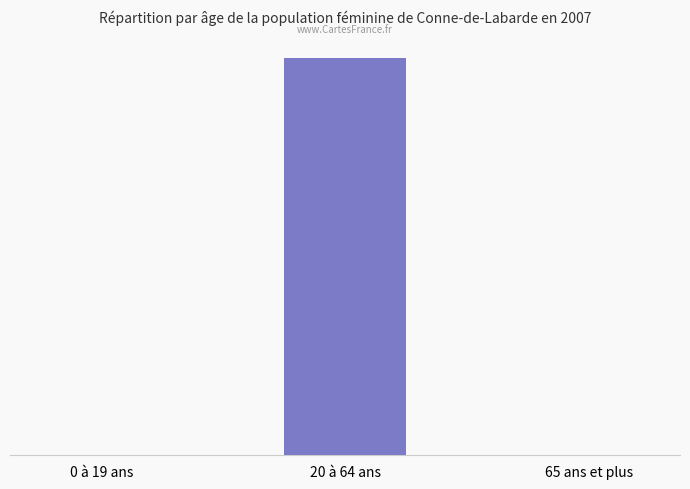

Reading left to right, list all the values displayed in this chart.

62	943208294	320